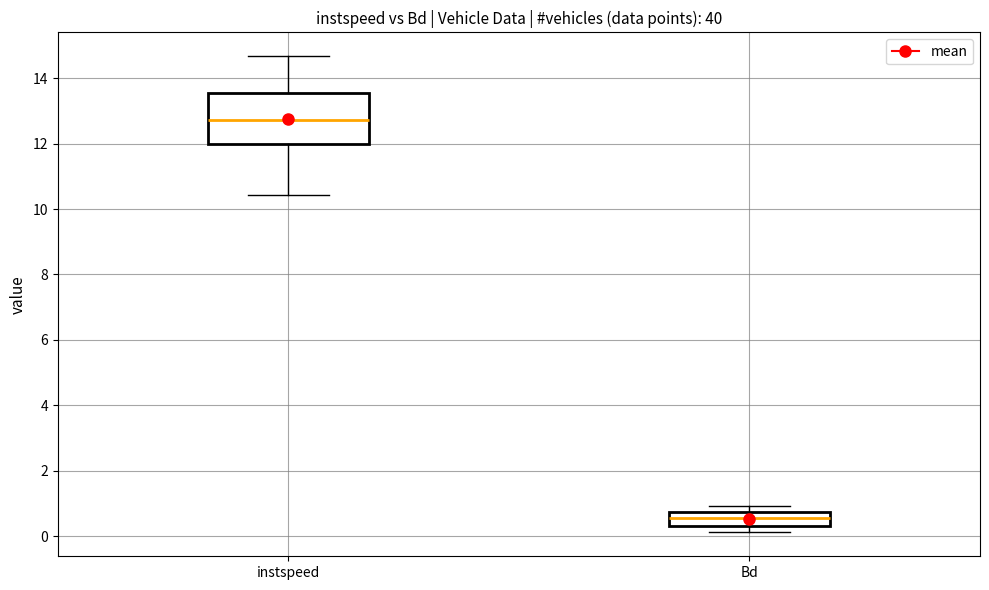

Which box is the tallest, from its lower edge to its upper edge?

instspeed